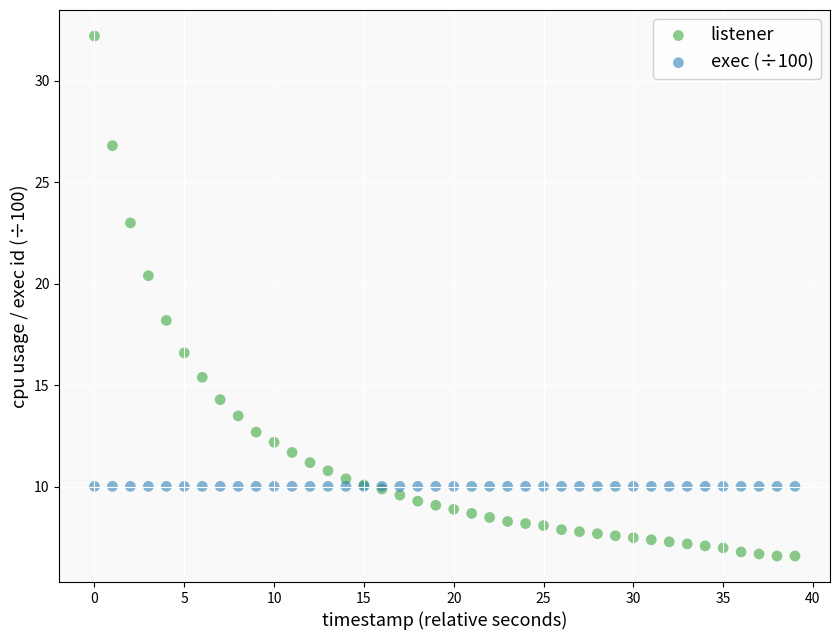

In the listener series, what Y value is closest to 19?

18.2